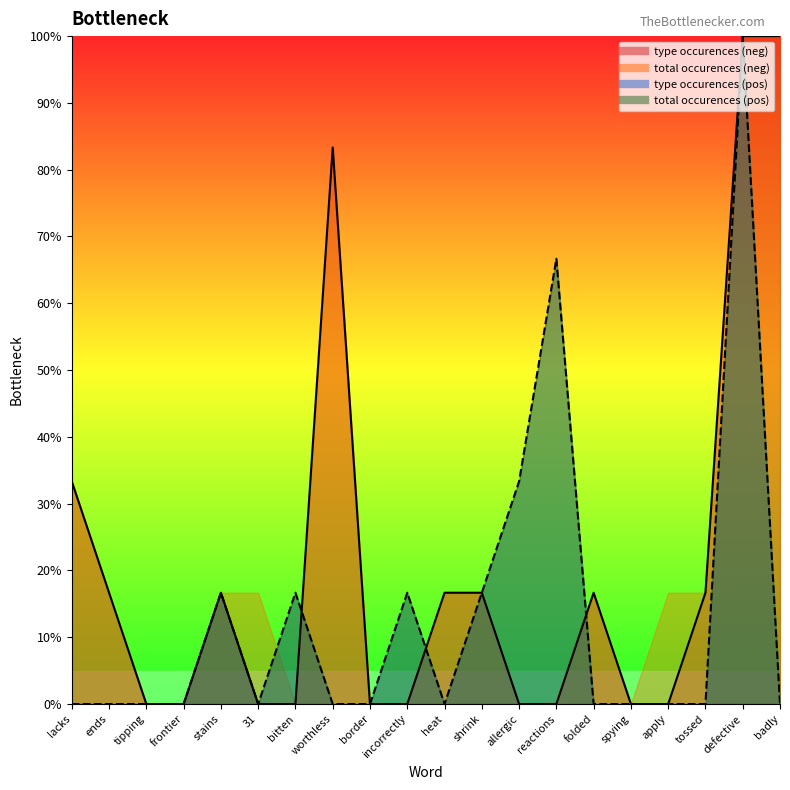

The value of type occurences (pos) at allergic is 33.3. True or false?

True